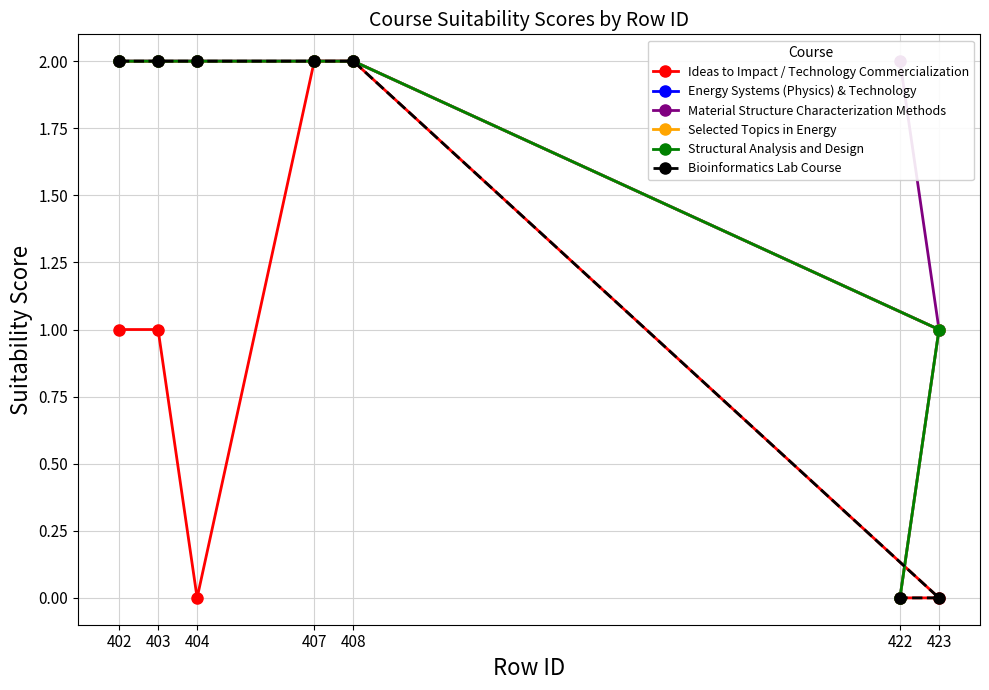

What is the difference between the maximum and minimum values in the Selected Topics in Energy series?

2